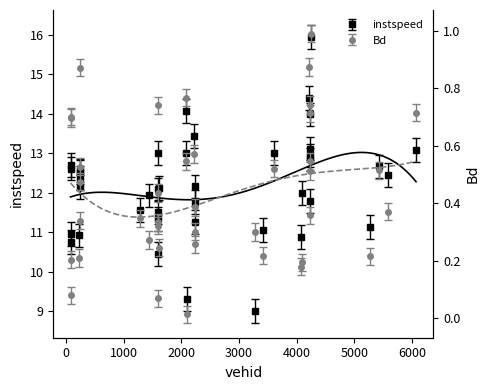

True or false: instspeed has a value of 12.1 at 244.

True